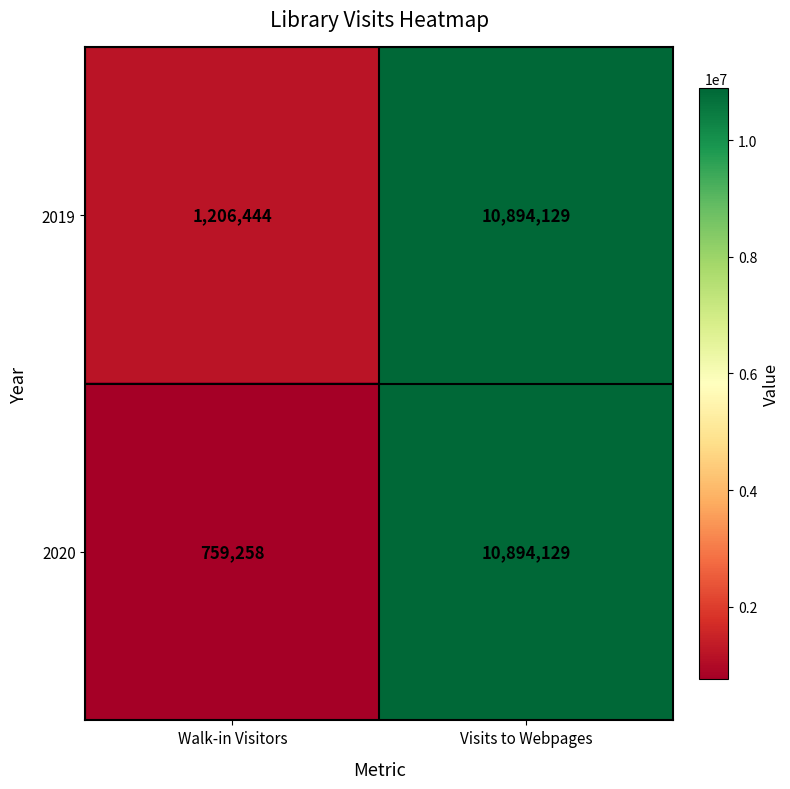

Reading left to right, transcribe all the data shown in this chart.

2019: Walk-in Visitors=1206444	Visits to Webpages=10894129
2020: Walk-in Visitors=759258	Visits to Webpages=10894129